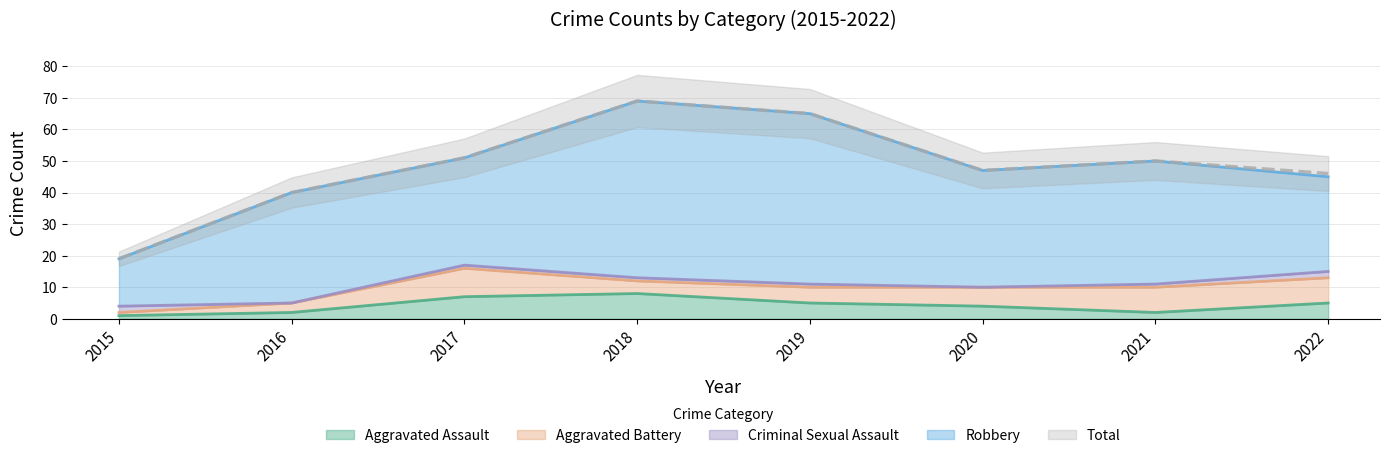

Which series has the largest total across all categories?

Total